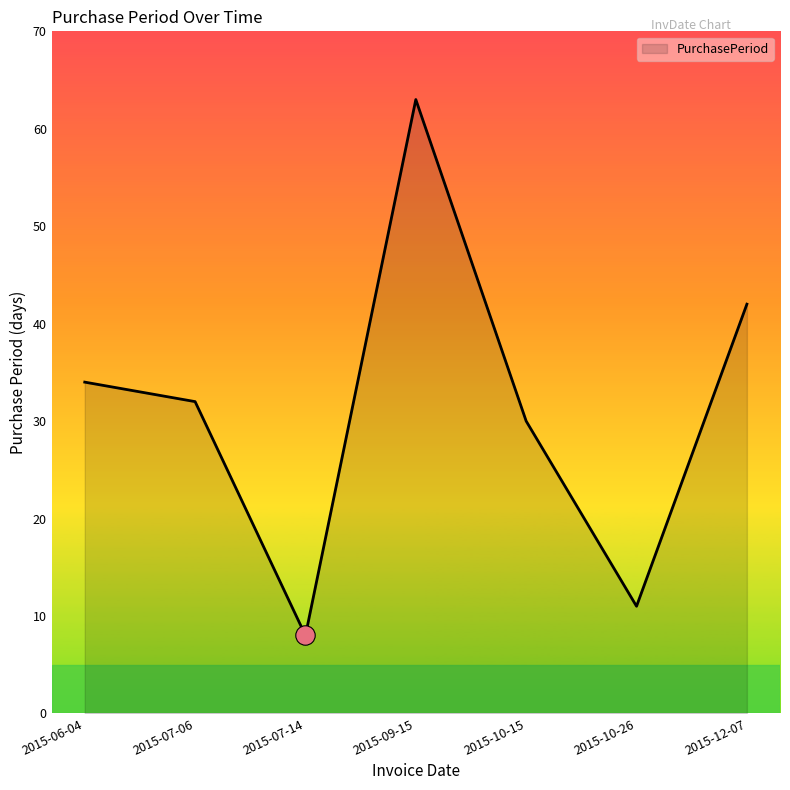

Where is the first local minimum?

2015-07-14